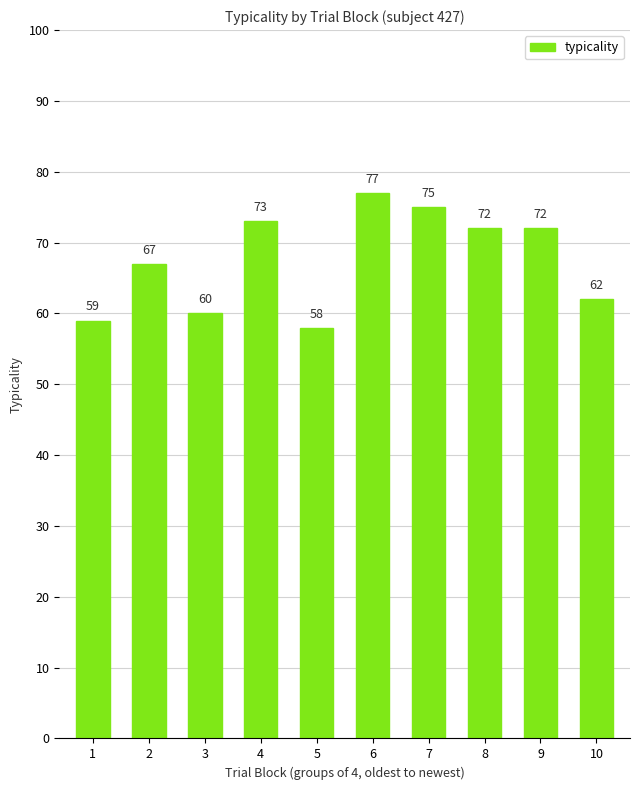

What is the difference between the second highest and second lowest values?

16